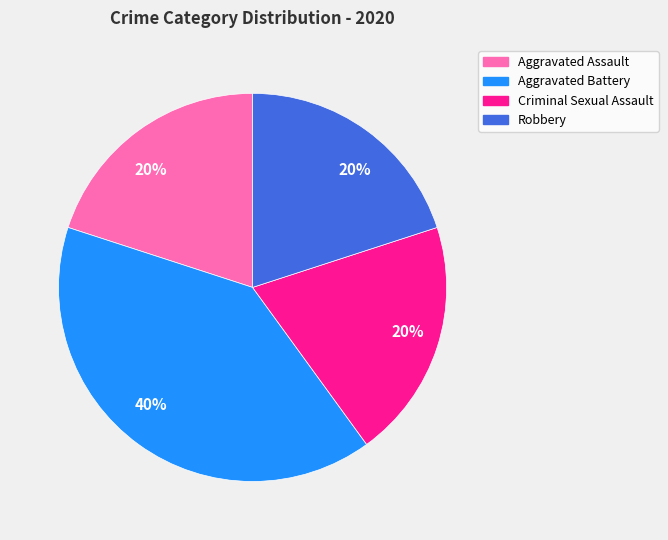

Count the number of slices in the pie.

4